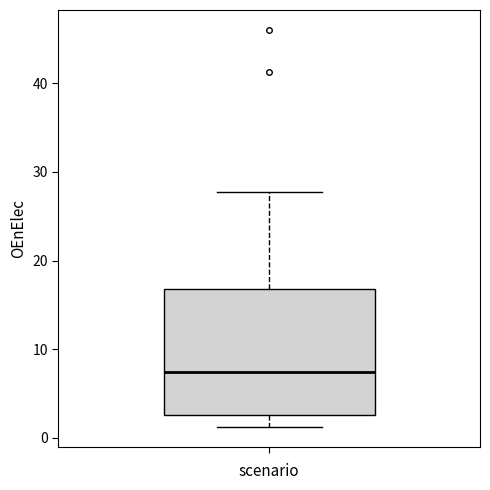

Read this box plot against the y-axis: the position of the median line, the range covered by the box, and the ends of both whiskers. The values are not printed on the chart, so give them approximately, as read against the axis.

median 7, box 3 to 17, whiskers 1 to 28